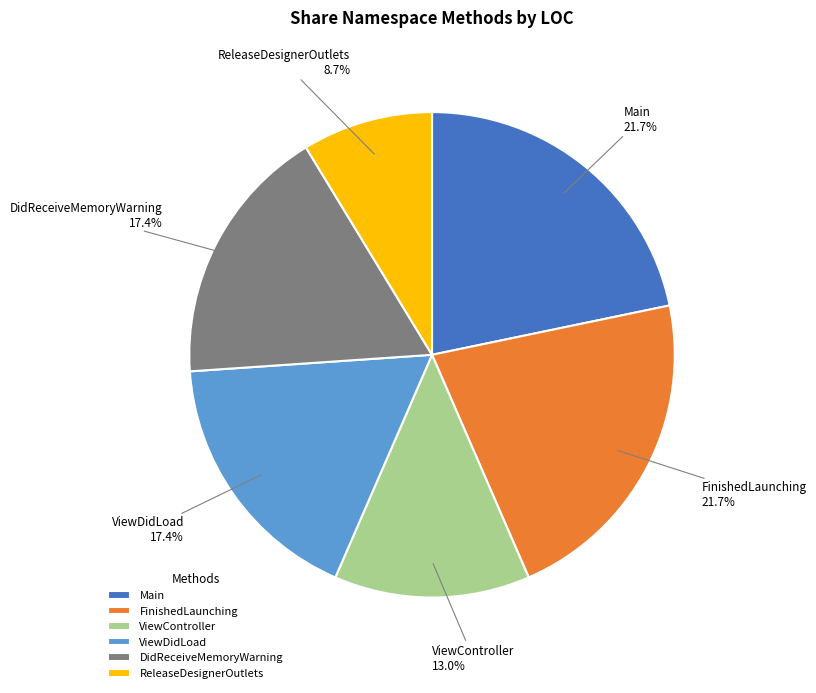

What is the smallest slice in the pie chart?

ReleaseDesignerOutlets